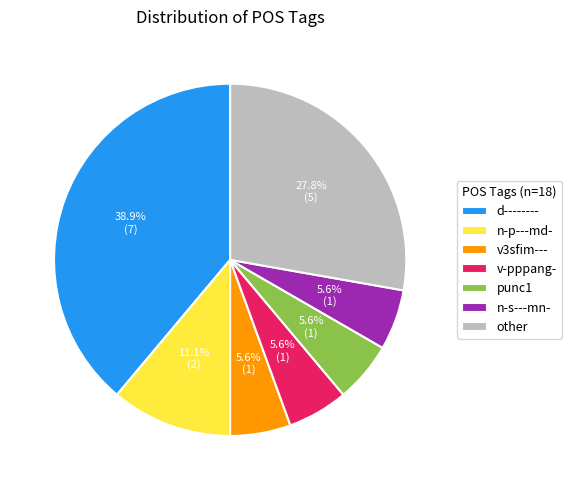

Is there any slice that represents more than half of the pie?

No